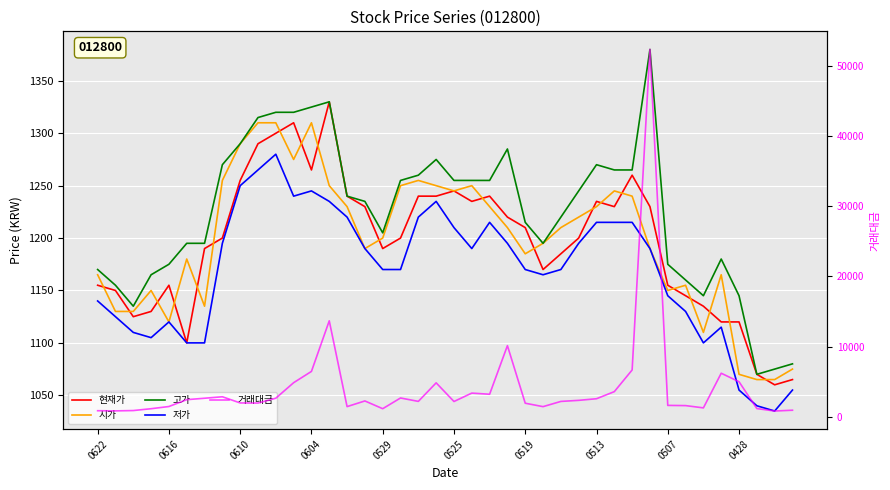

What is the value of the 시가 point at the 40th from the left?

1075